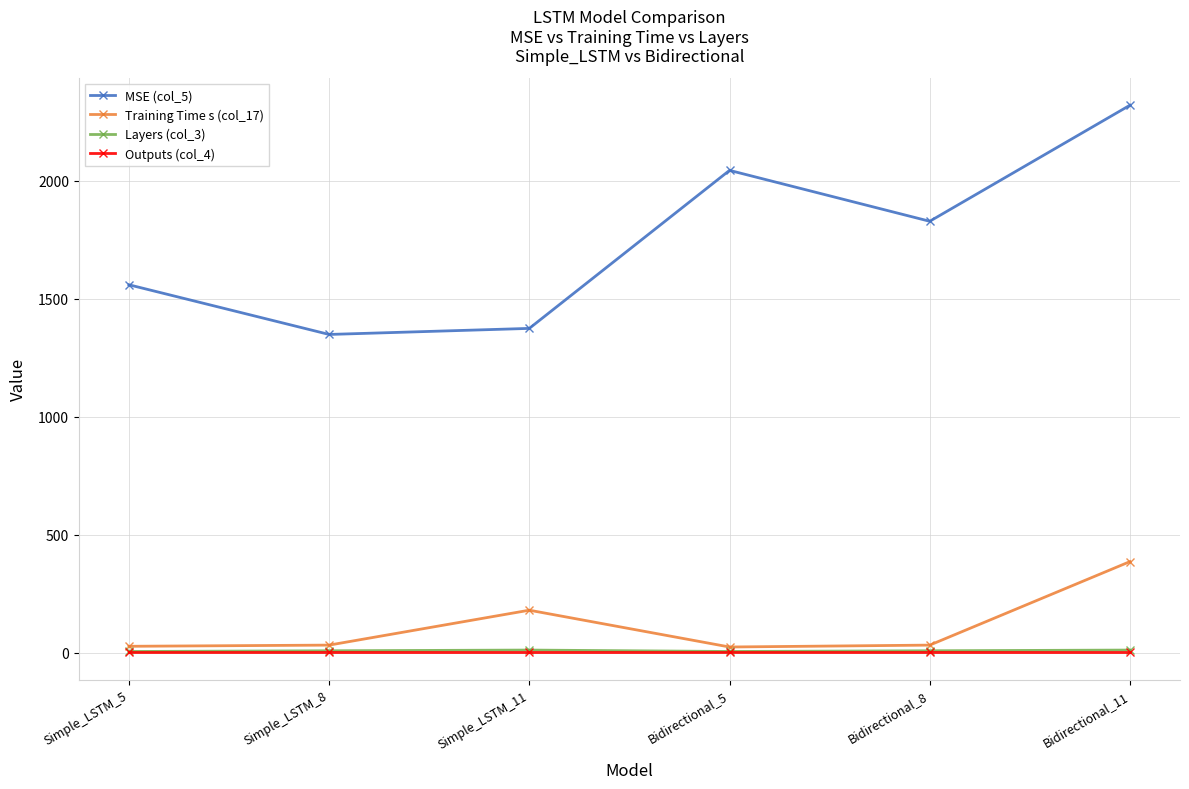

What is the value of the MSE (col_5) point at the 1st from the left?

1559.7